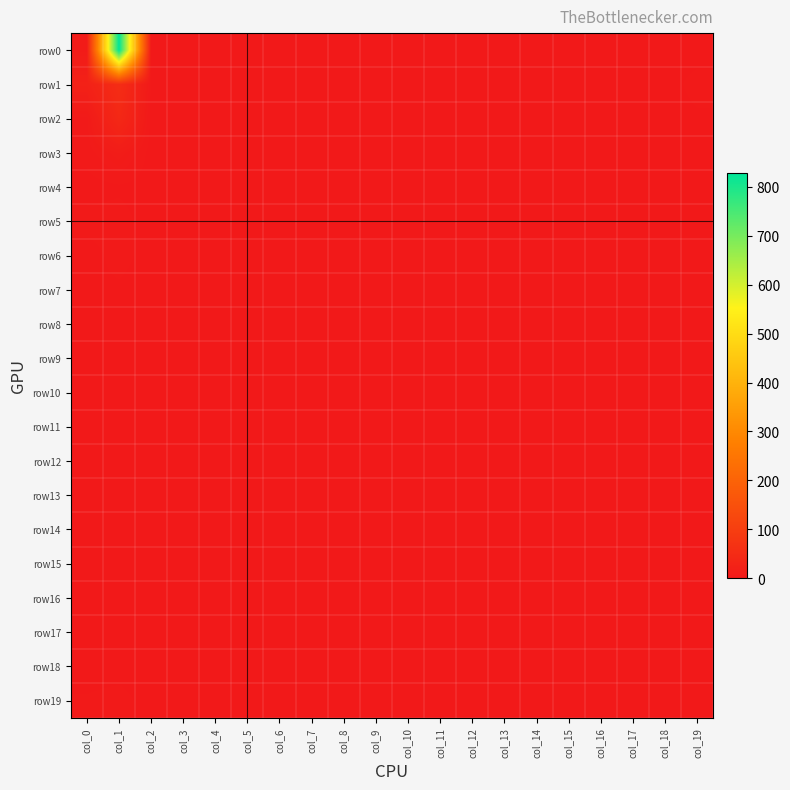

Which label corresponds to the largest value in the chart?

col_1